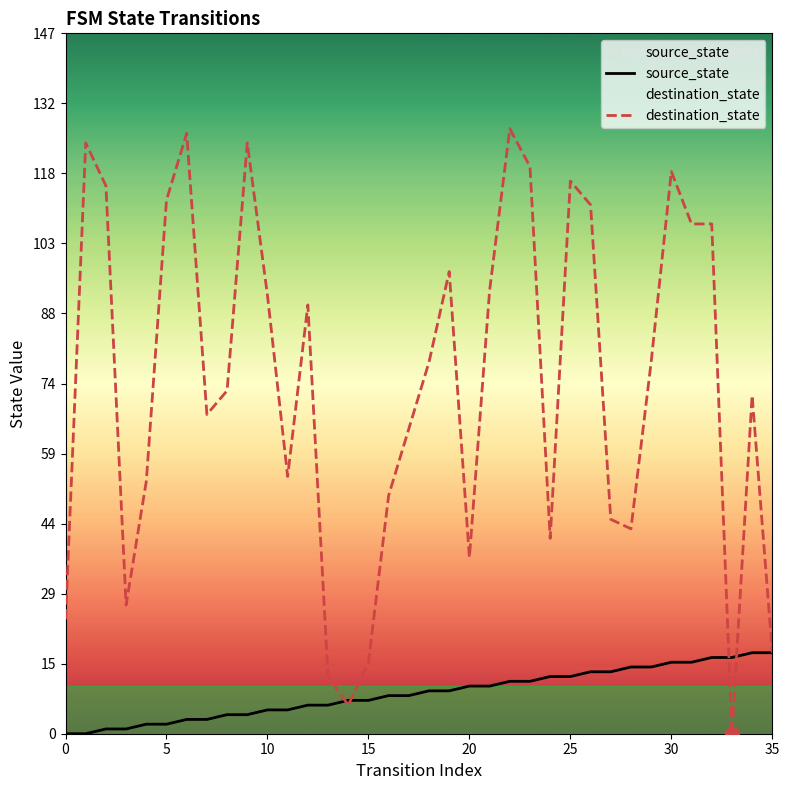

At how many categories does at least one series exceed 14?

34